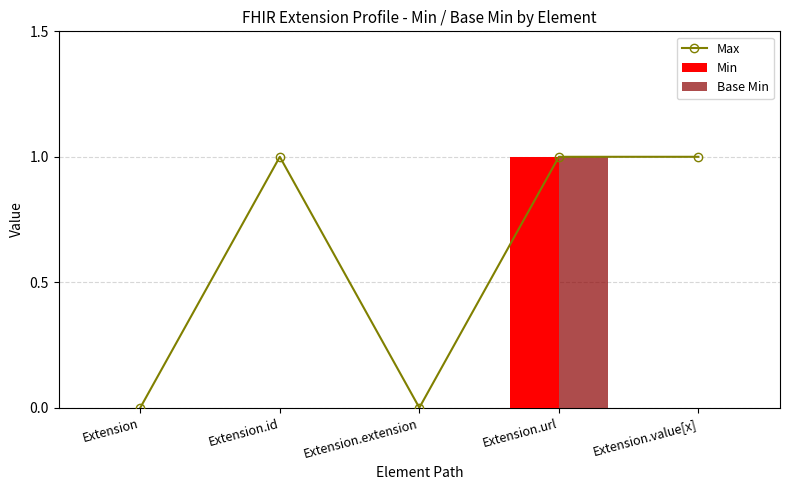

How many Base Min values are between 0 and 1?

5